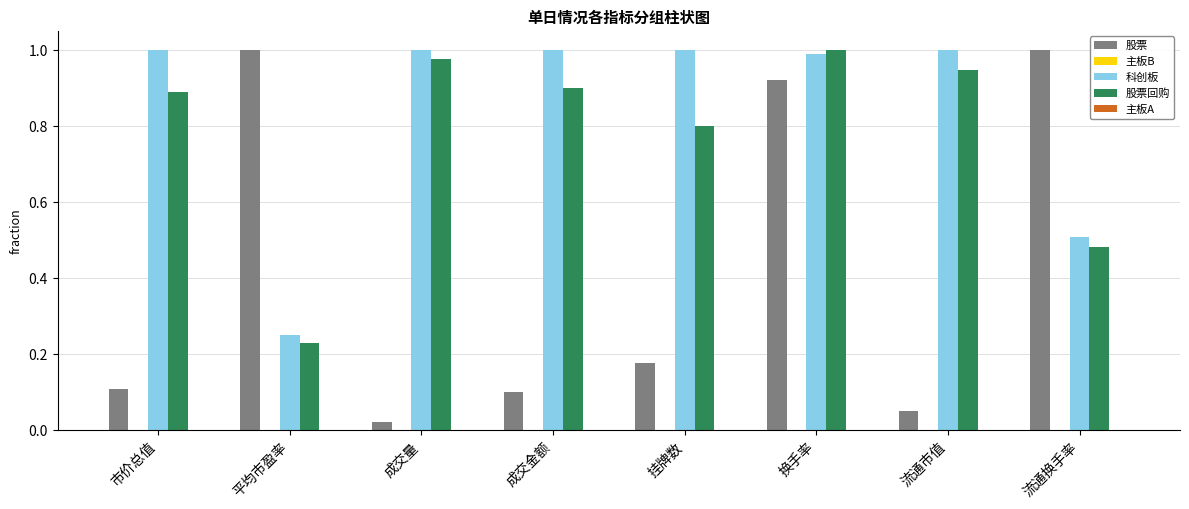

What is the sum of the 科创板 values at 挂牌数 and 市价总值?

2.0